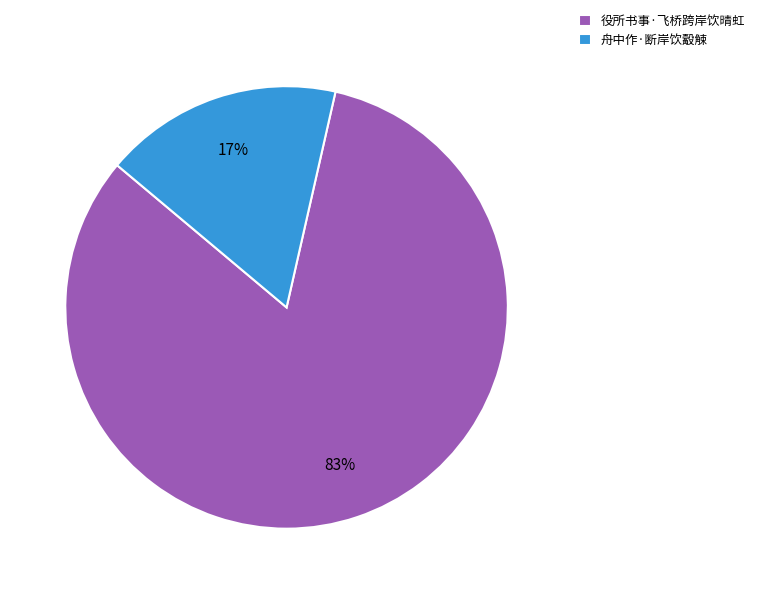

To the nearest percent, what is the average slice percentage?

50%